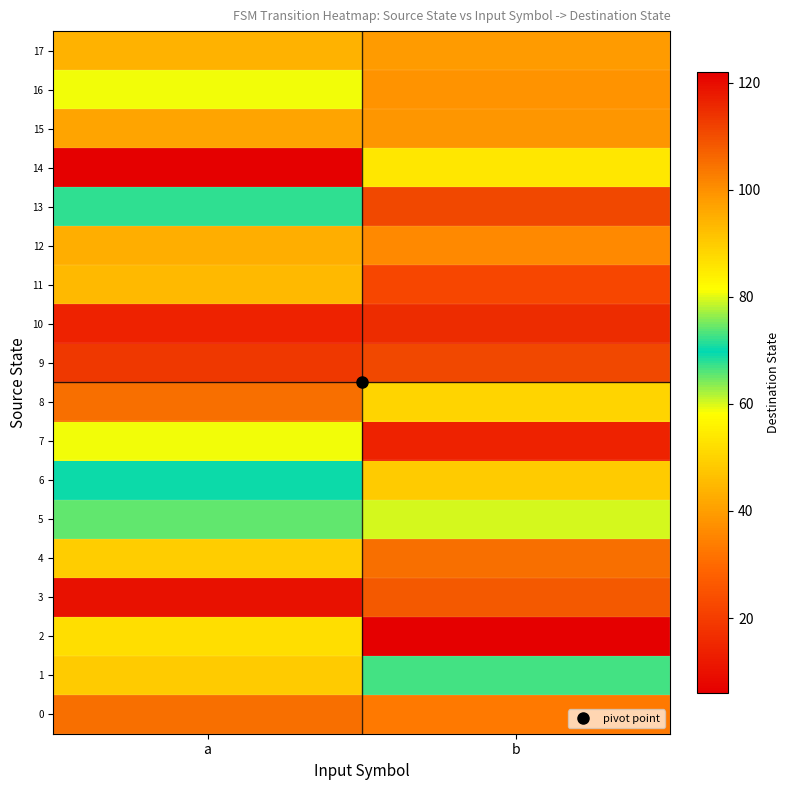

At how many categories does at least one series exceed 76?

2